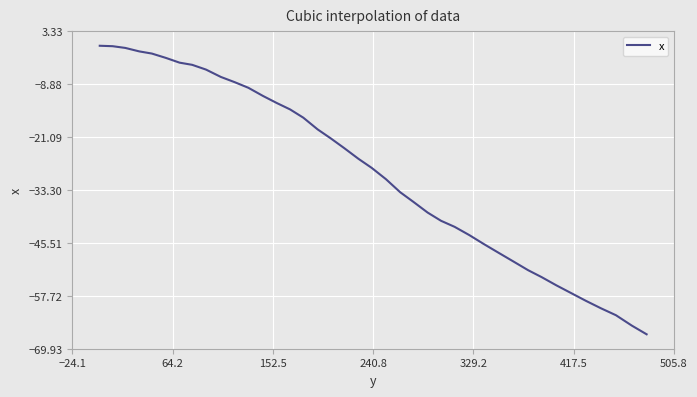

What is the difference between the maximum and minimum values?

66.6